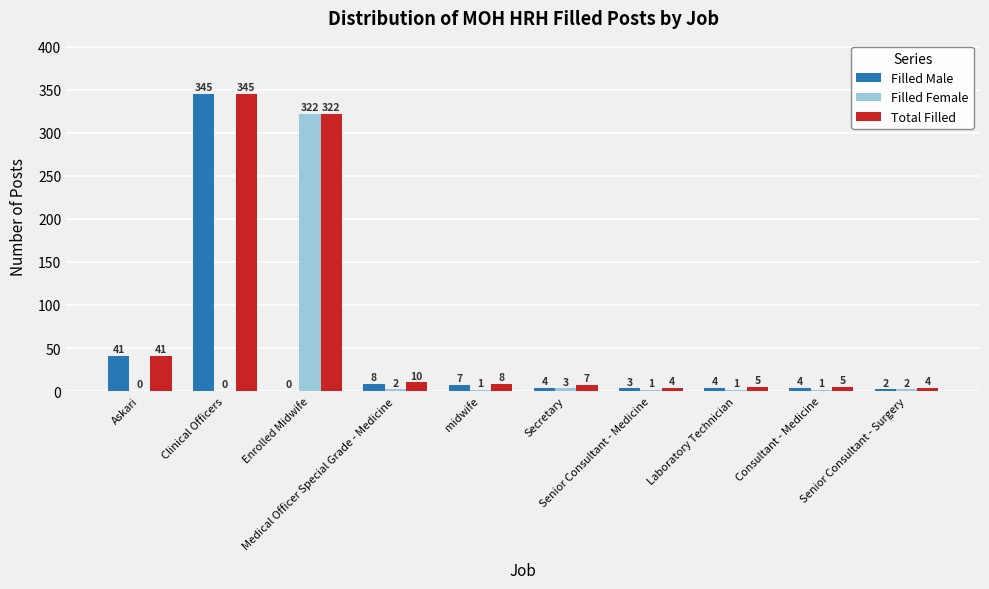

What is the sum of all Filled Female values?

333